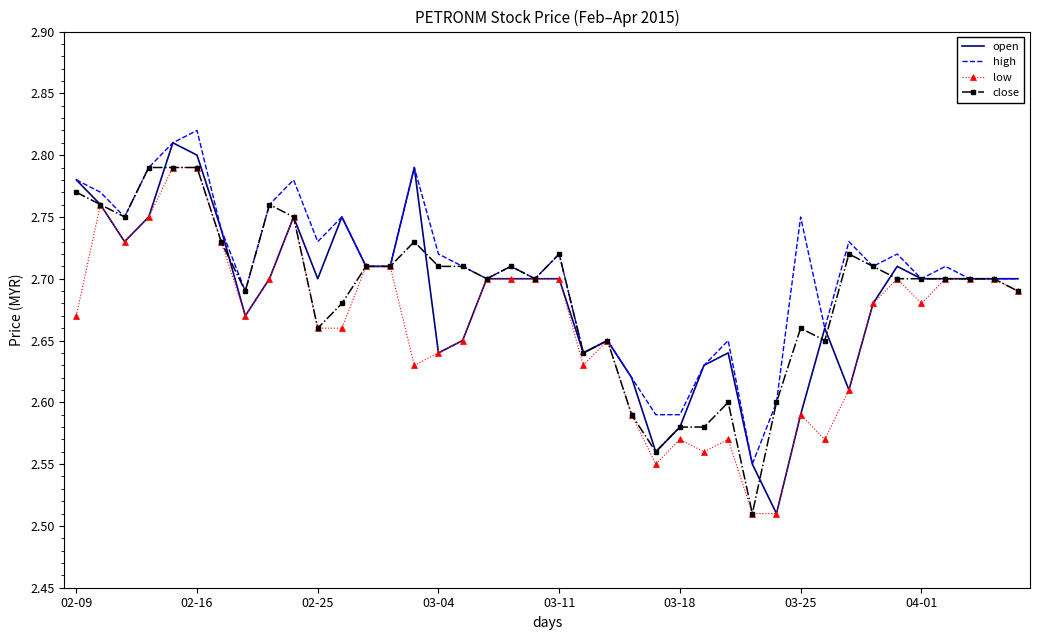

The value of high at 03-25 is 4.7. True or false?

False